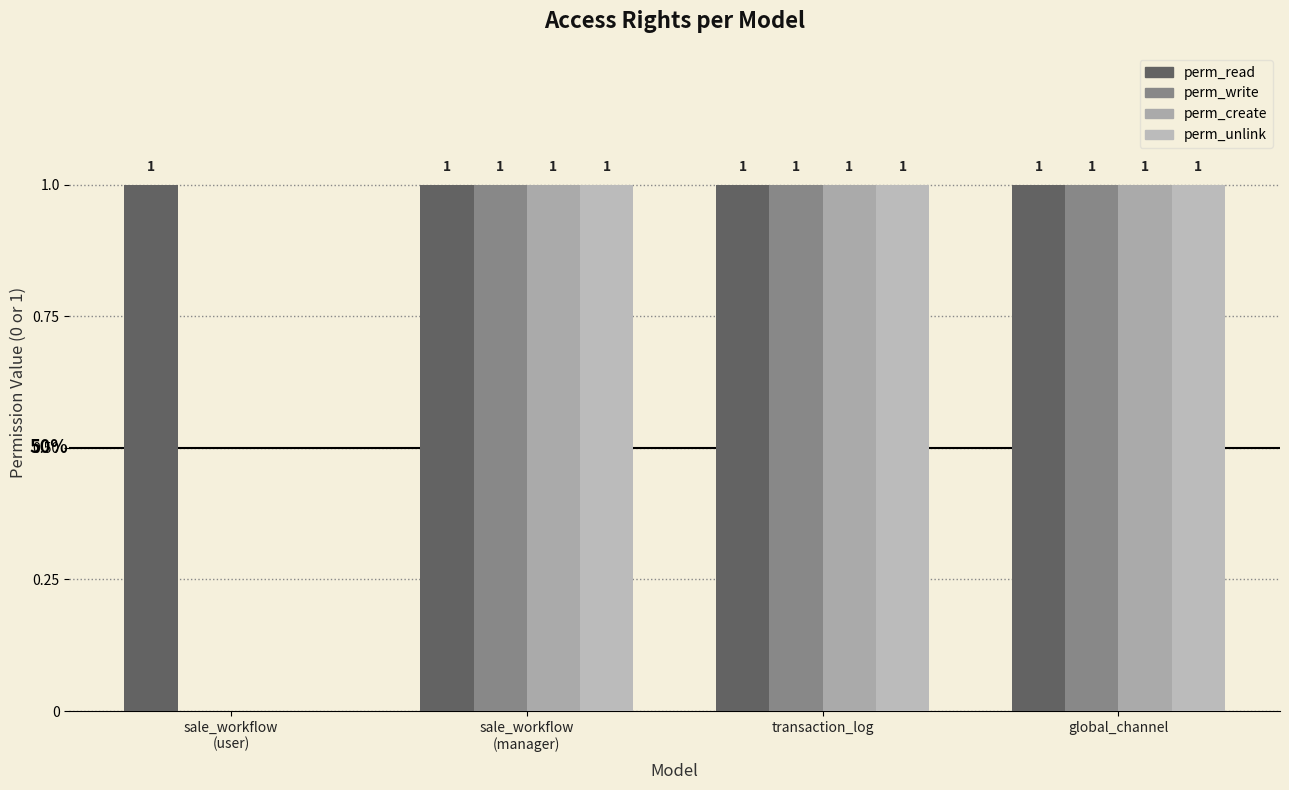

What are all the series names shown in the legend?

perm_read, perm_write, perm_create, perm_unlink